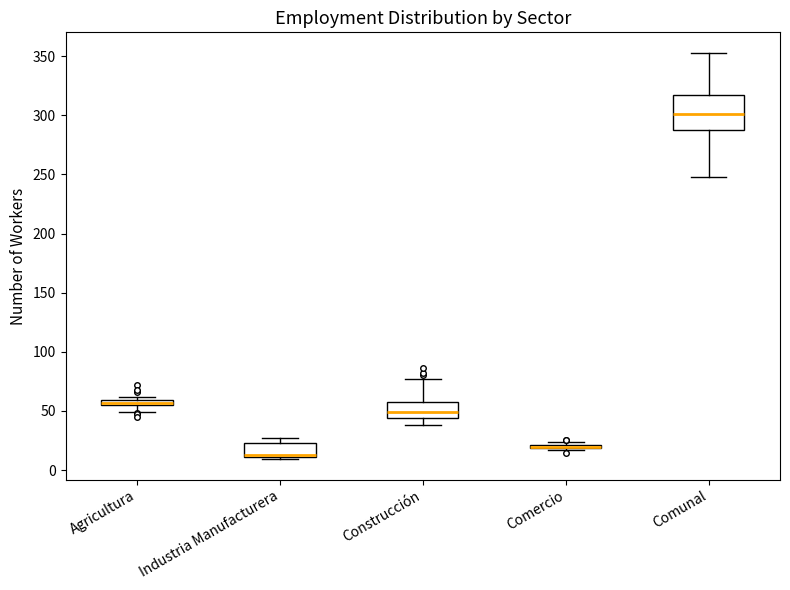

Where is the lower edge of the box for Industria Manufacturera on the y-axis? The values are not printed on the chart, so give them approximately, as read against the axis.

10